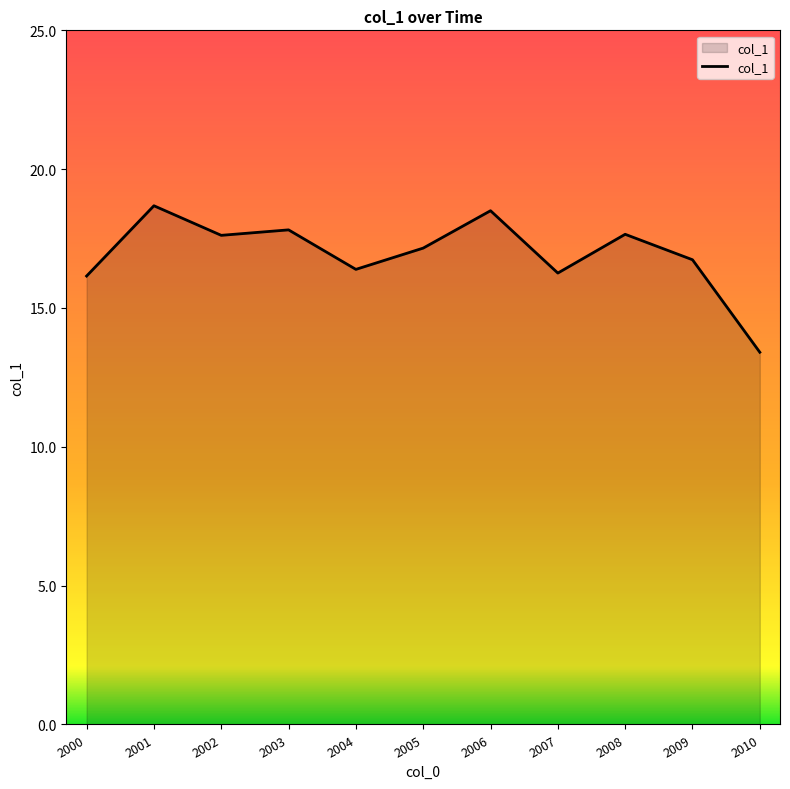

True or false: the data shows 18.5 at 2006.

True